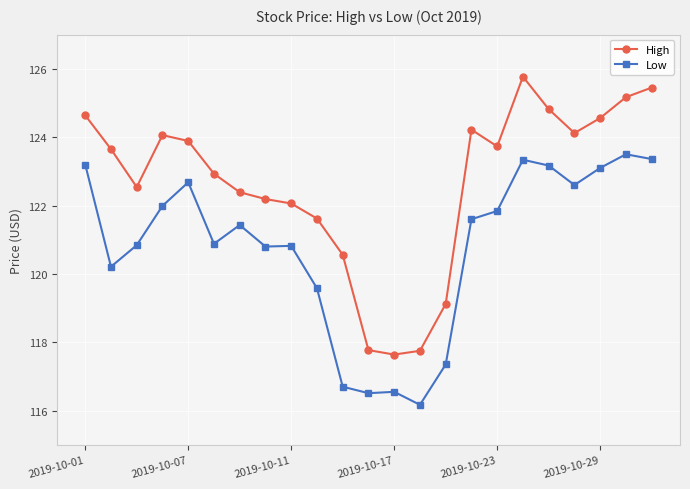

Which series has the widest spread of values?

High